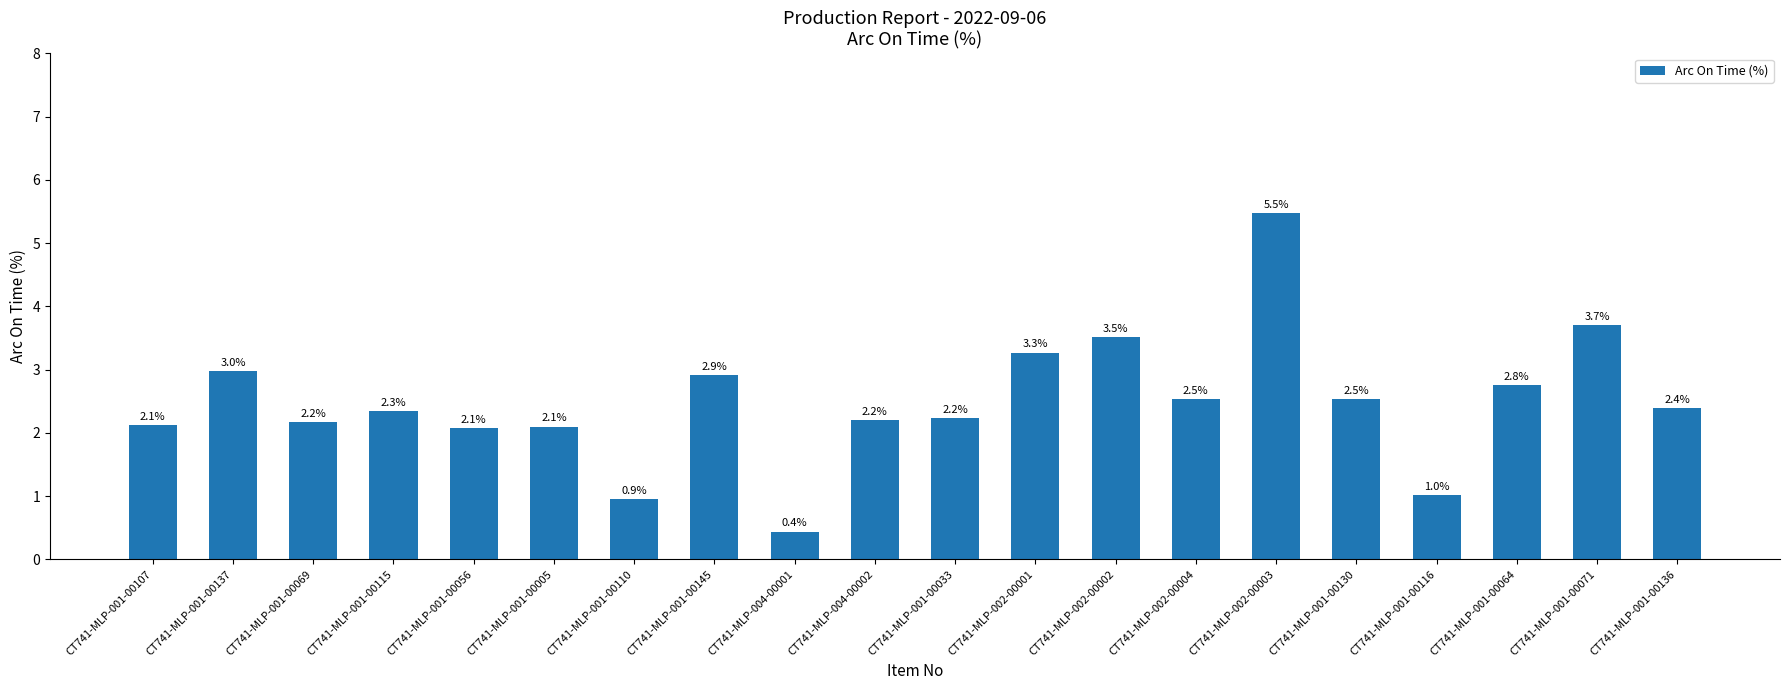

Does the chart contain any negative values?

No